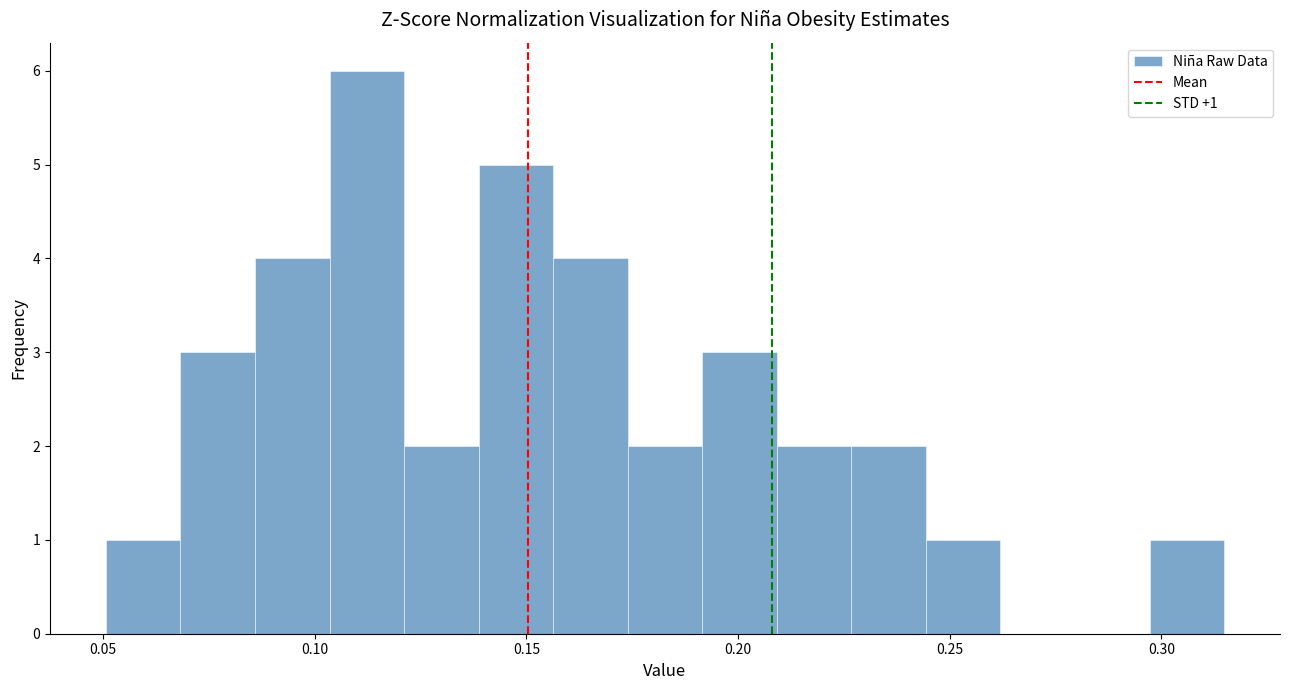

Read against the x-axis, roughly where is the centre of the tallest bar?

0.110